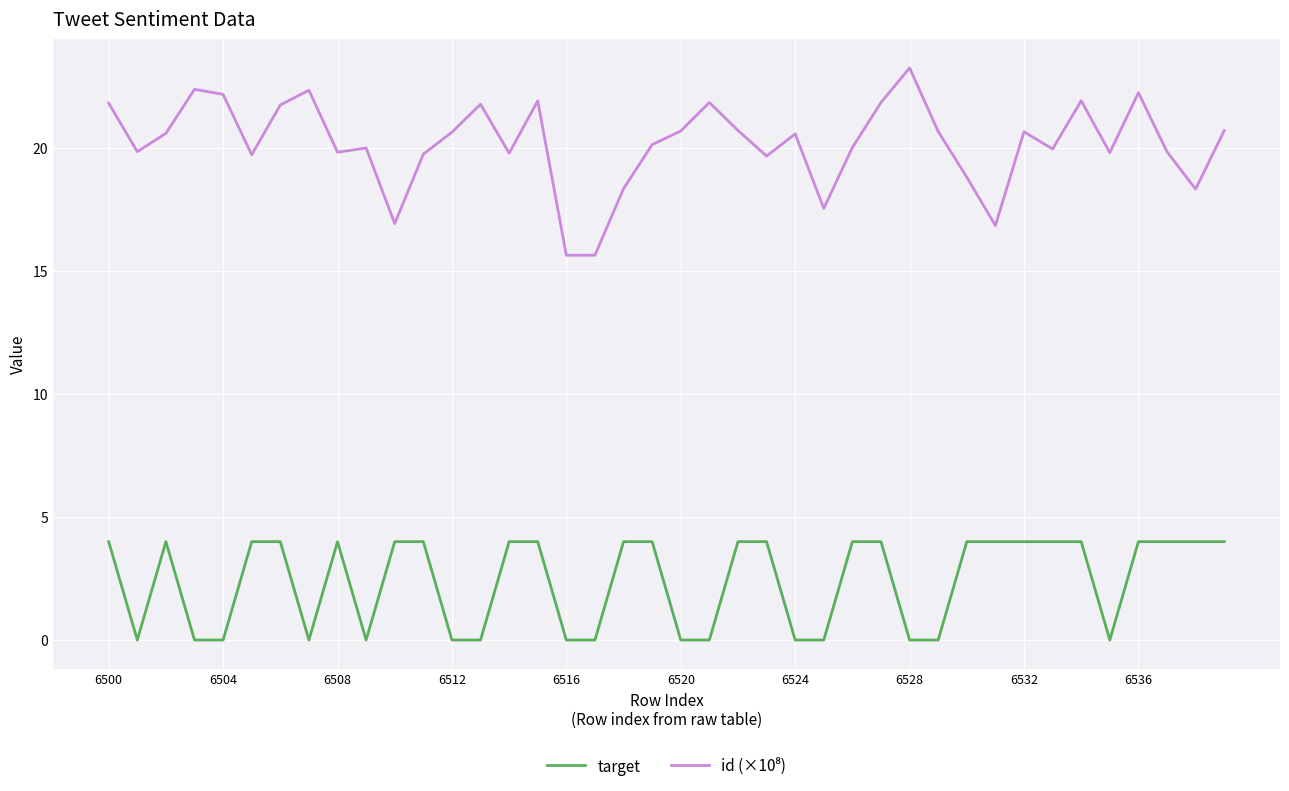

What is the difference between the maximum and minimum values in the target series?

4.0